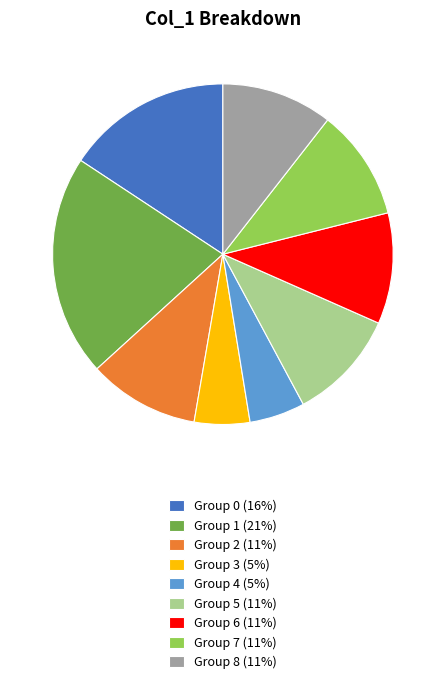

Do Group 1 (21%) and Group 6 (11%) together represent more than half of the pie?

No